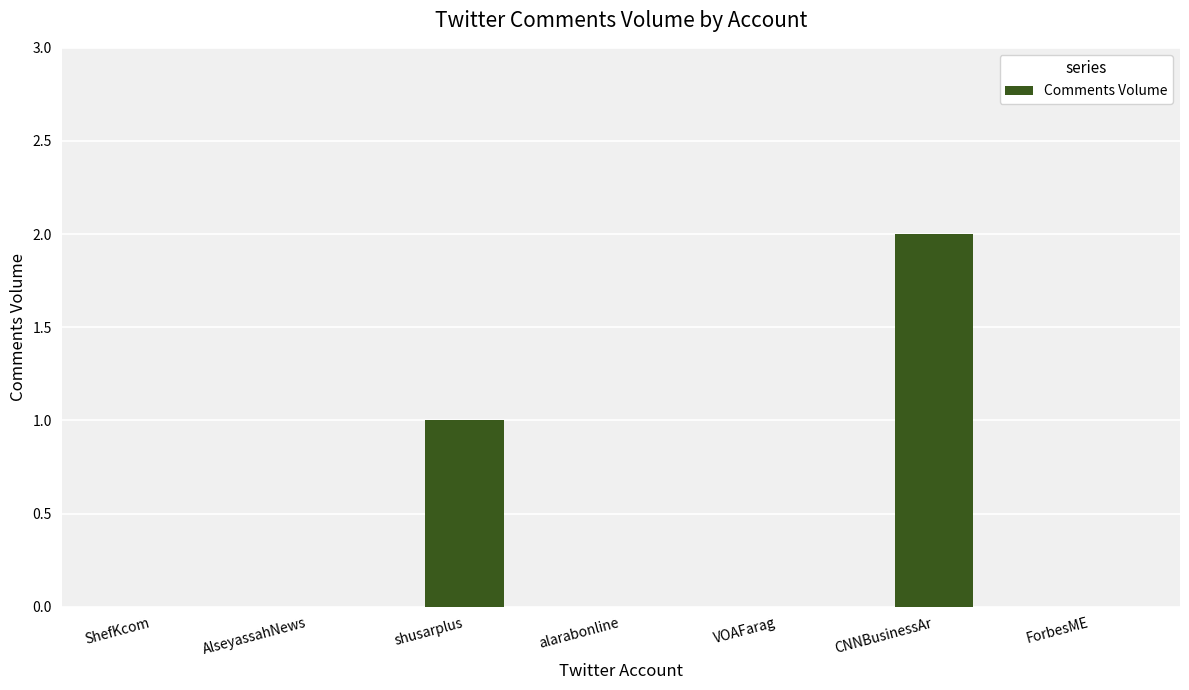

What is the change in value from VOAFarag to CNNBusinessAr?

+2